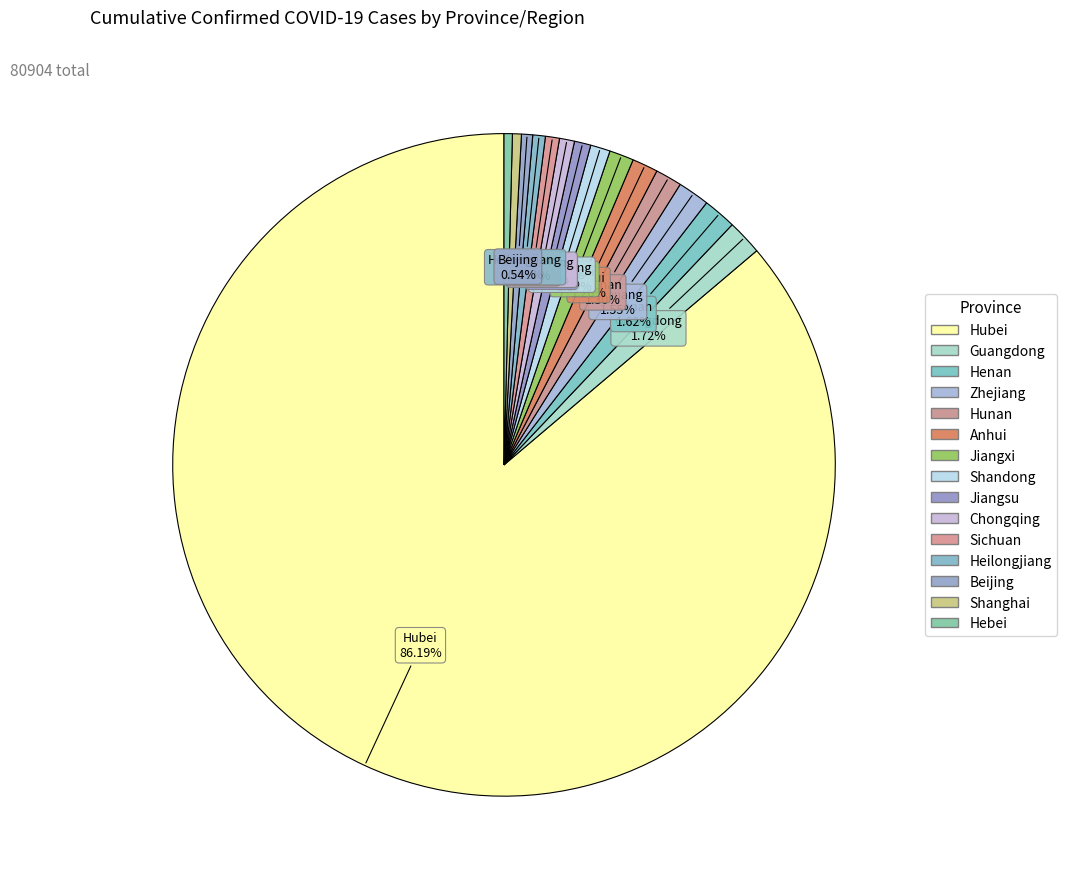

Which category has the smallest portion of the pie?

Hebei